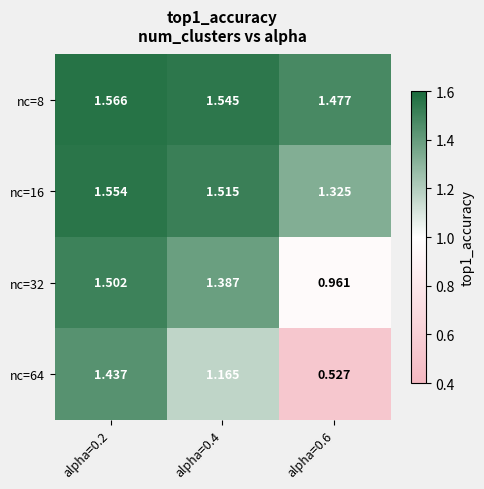

How many data points in nc=64 are above 1?

2